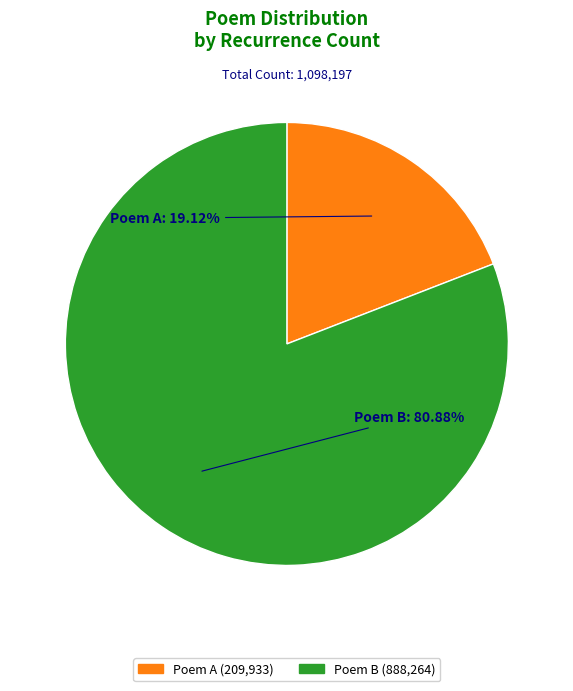

Is there a majority slice in this chart?

Yes